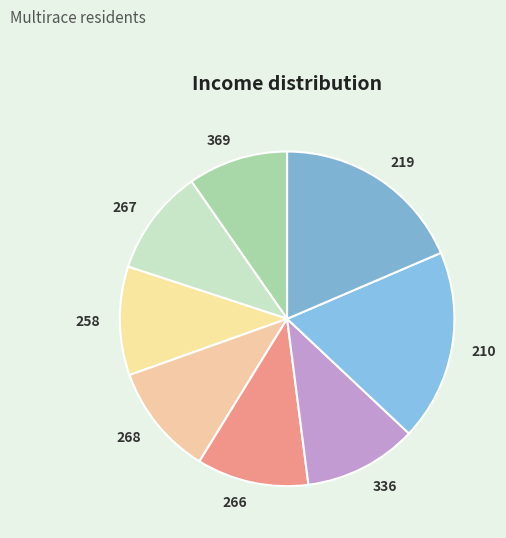

The 219 slice represents 19% of the pie. True or false?

True